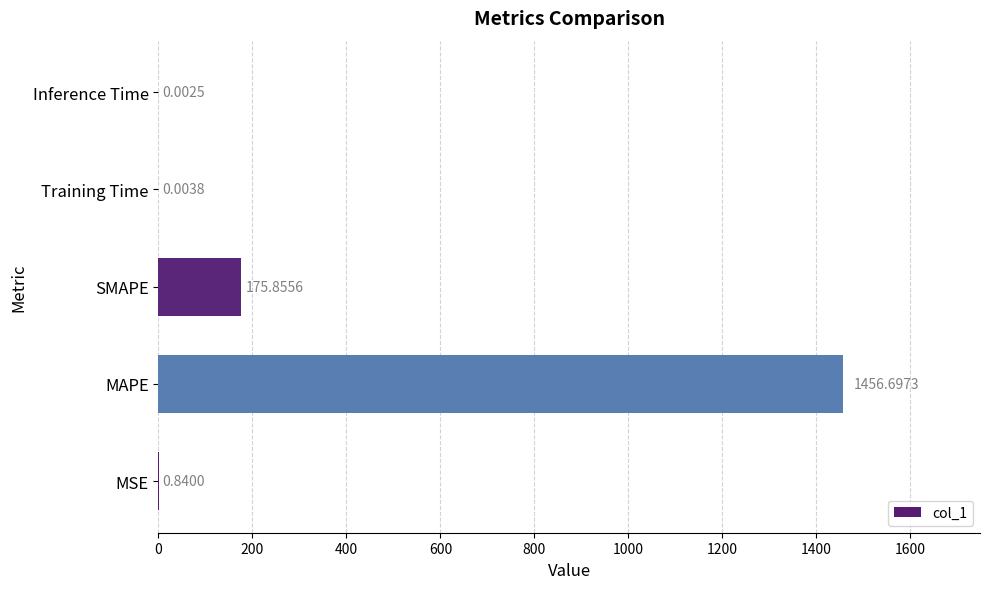

Are the bars horizontal?

Yes